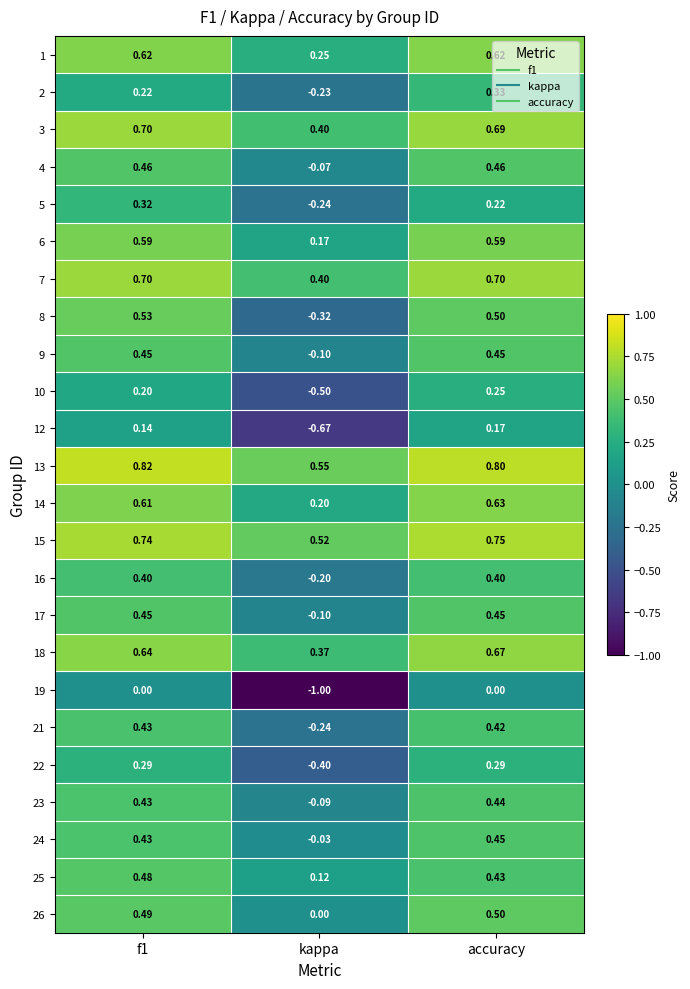

What is the difference between the highest and lowest values at f1?

0.8